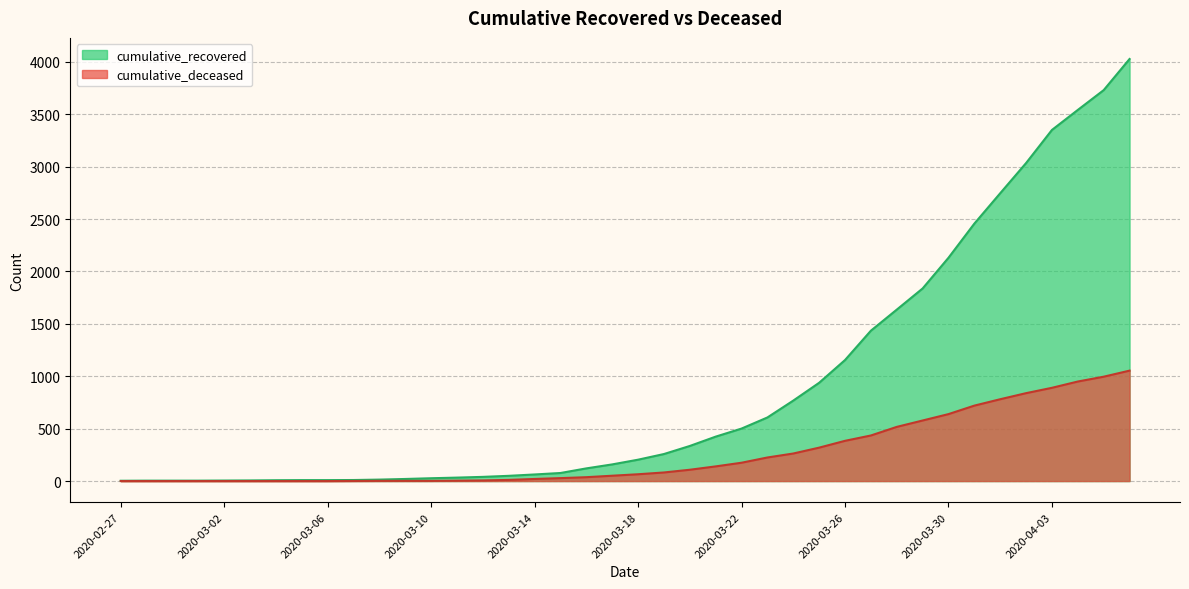

What is the maximum value for cumulative_recovered?

4028